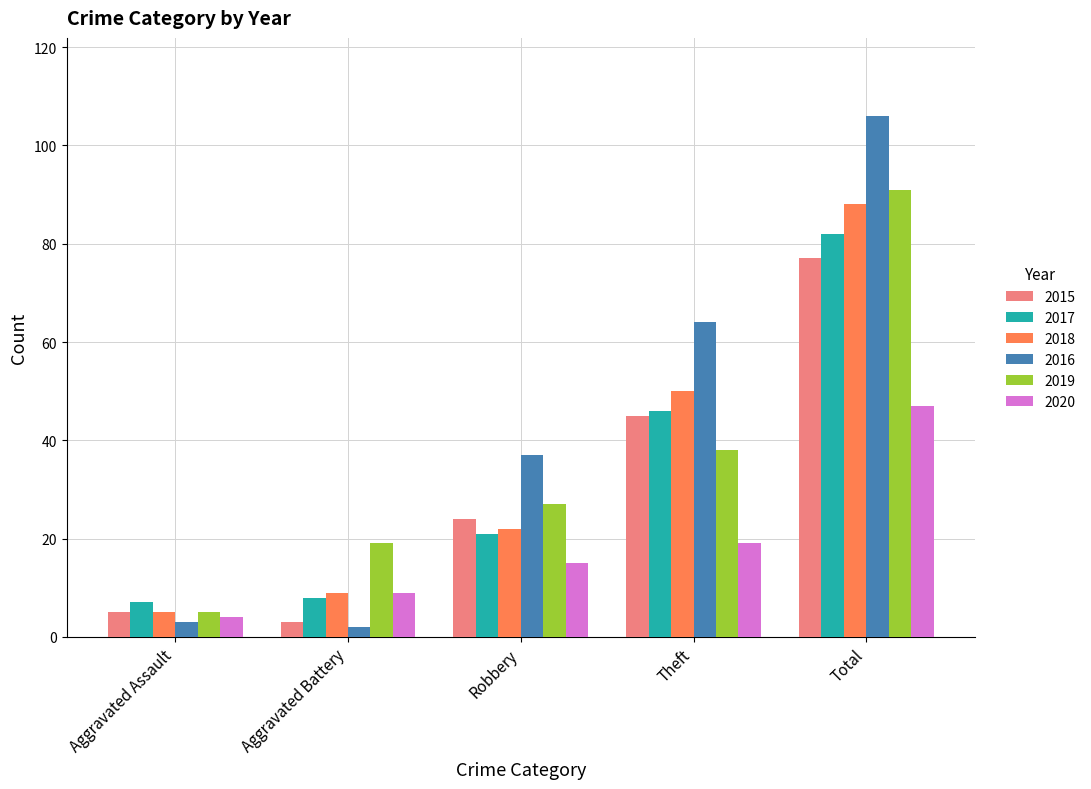

What is the total value across all series at Theft?

262